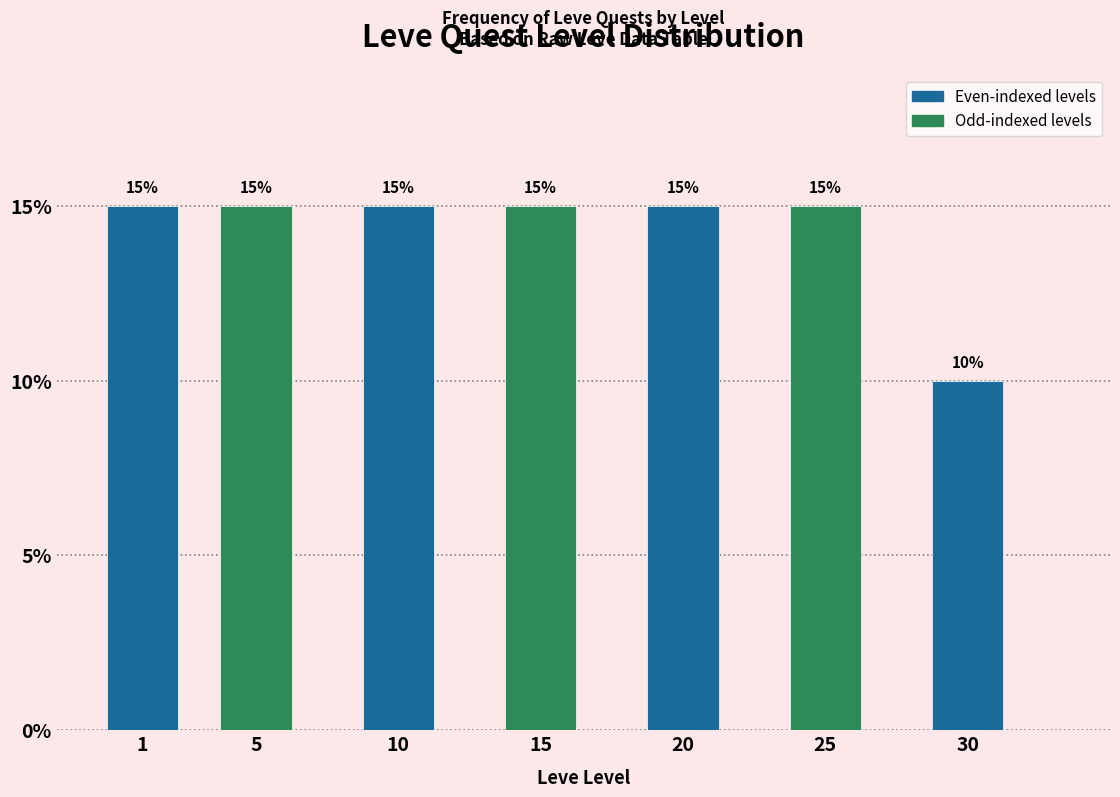

Reading right to left, list all the values displayed in this chart.

10	15	15	15	15	15	15